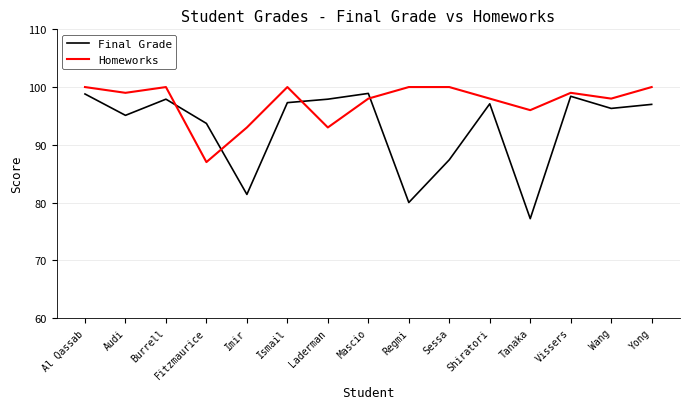

What is the sum of all Homeworks values?

1461.0